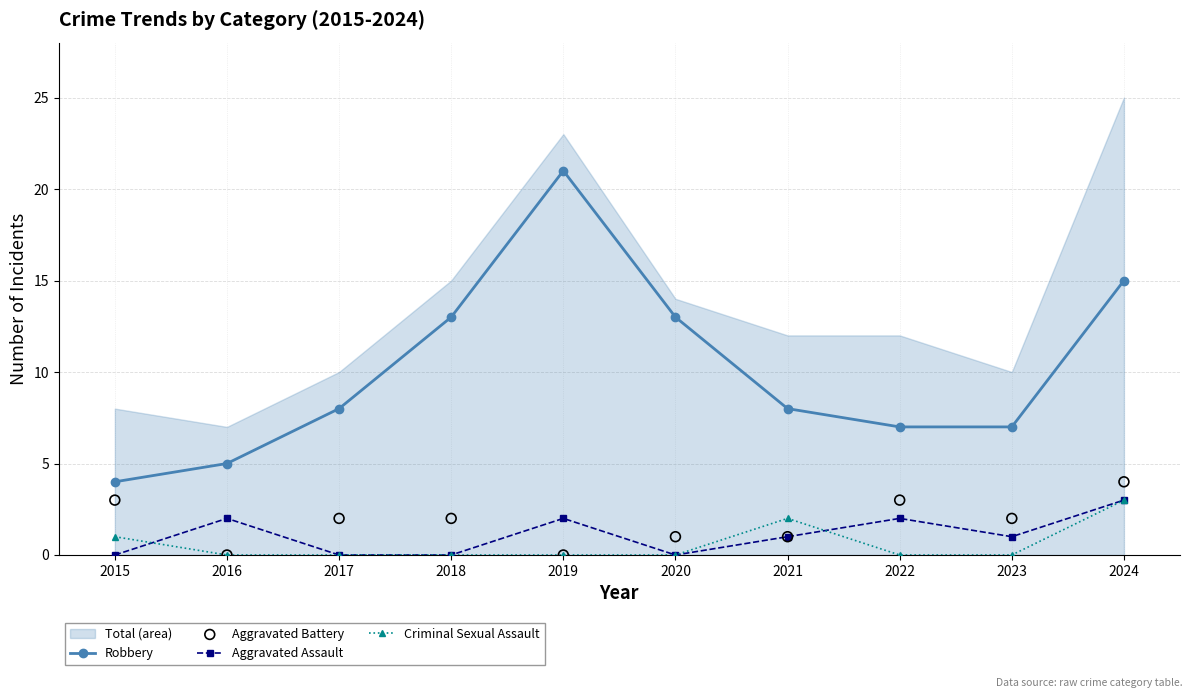

Which series has the largest total across all categories?

Robbery